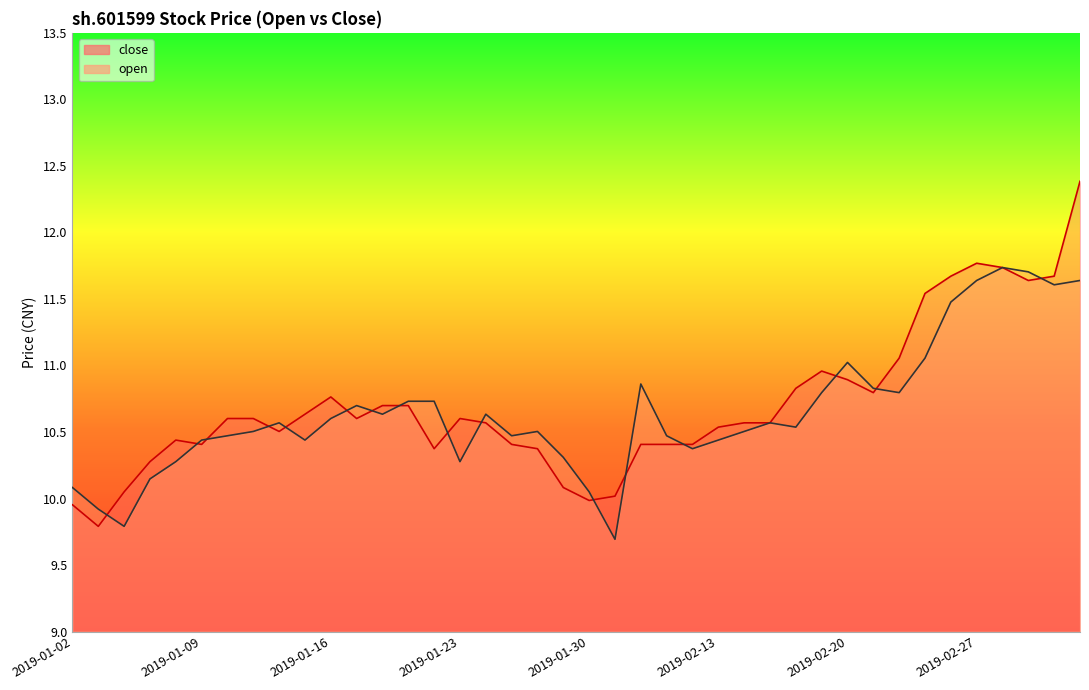

List the series in order of their peak value, highest first.

close, open